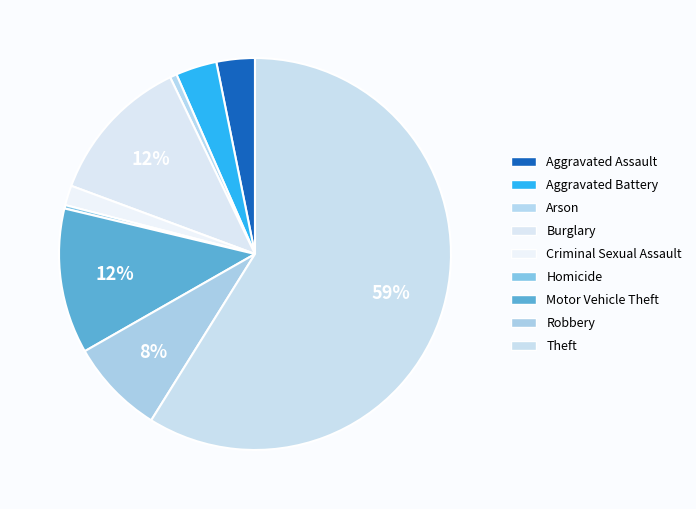

How many segments does this pie chart have?

9